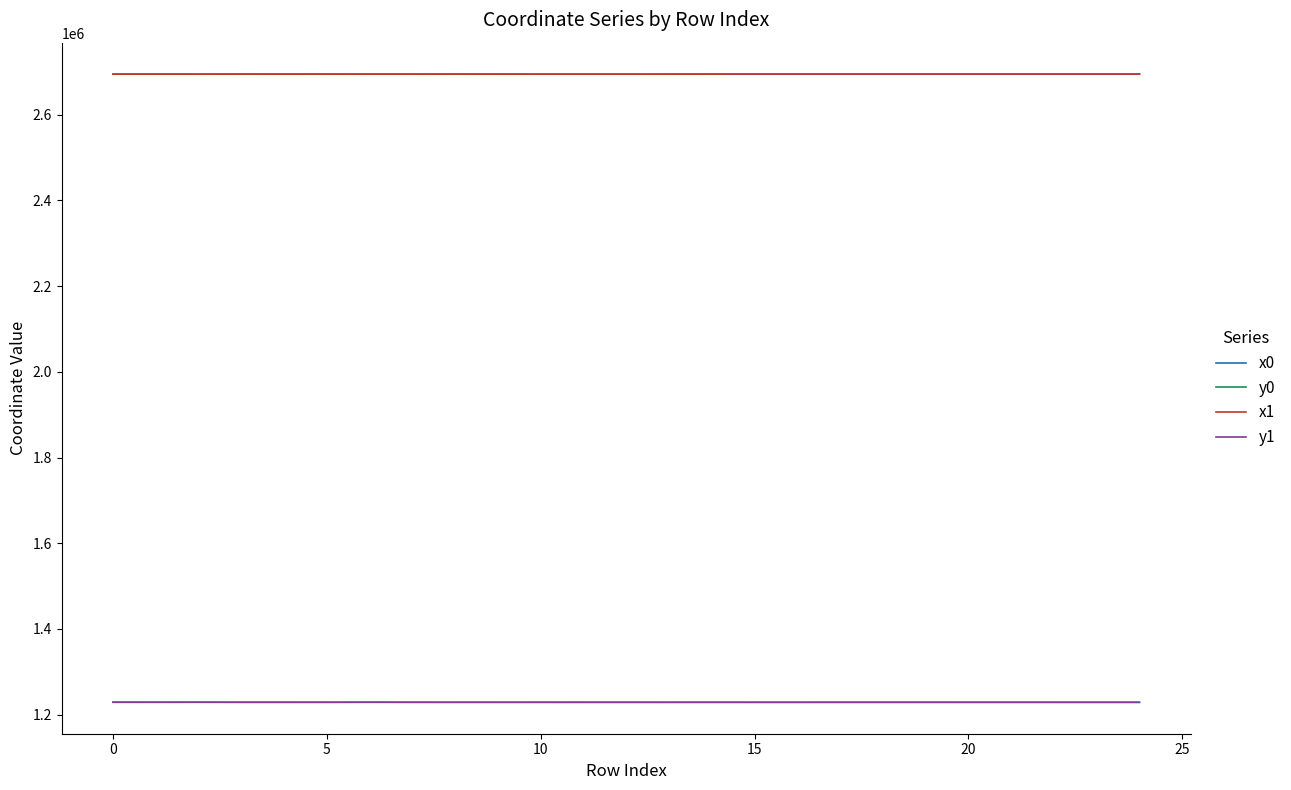

What is the greatest value displayed?

2694770.3